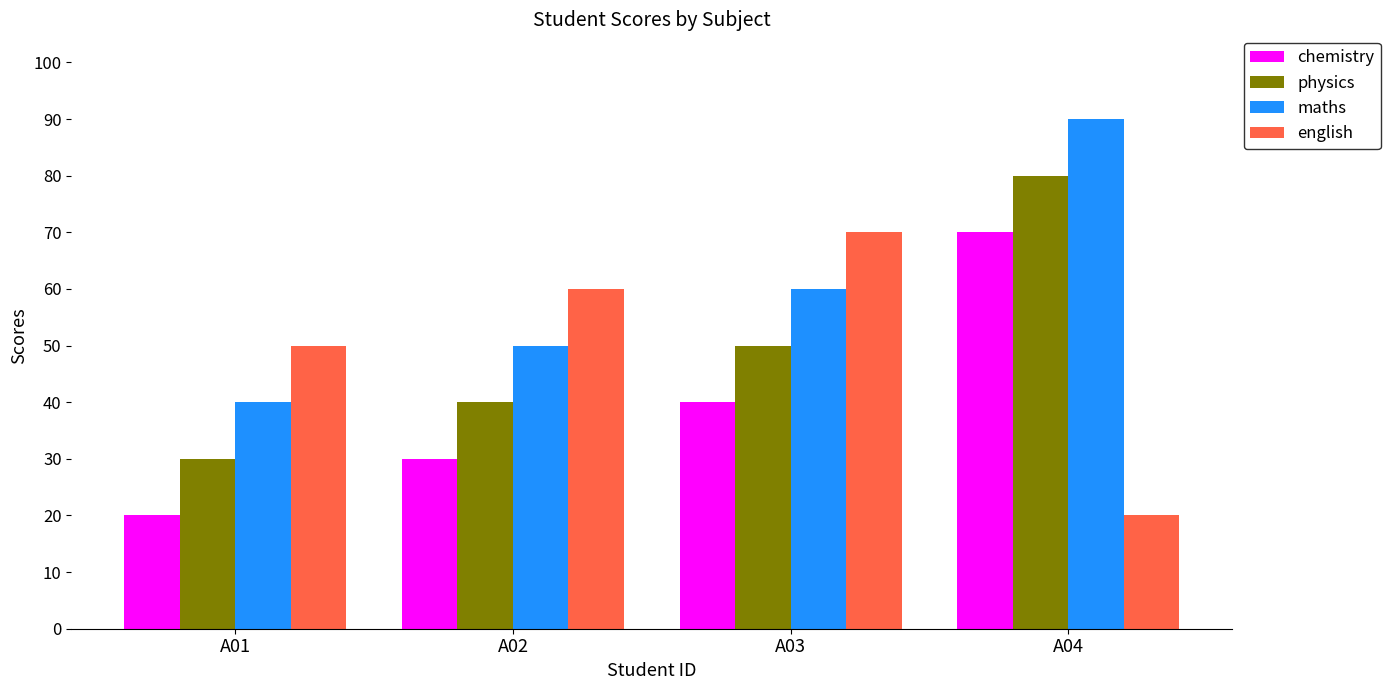

What is the minimum value shown in the chart?

20